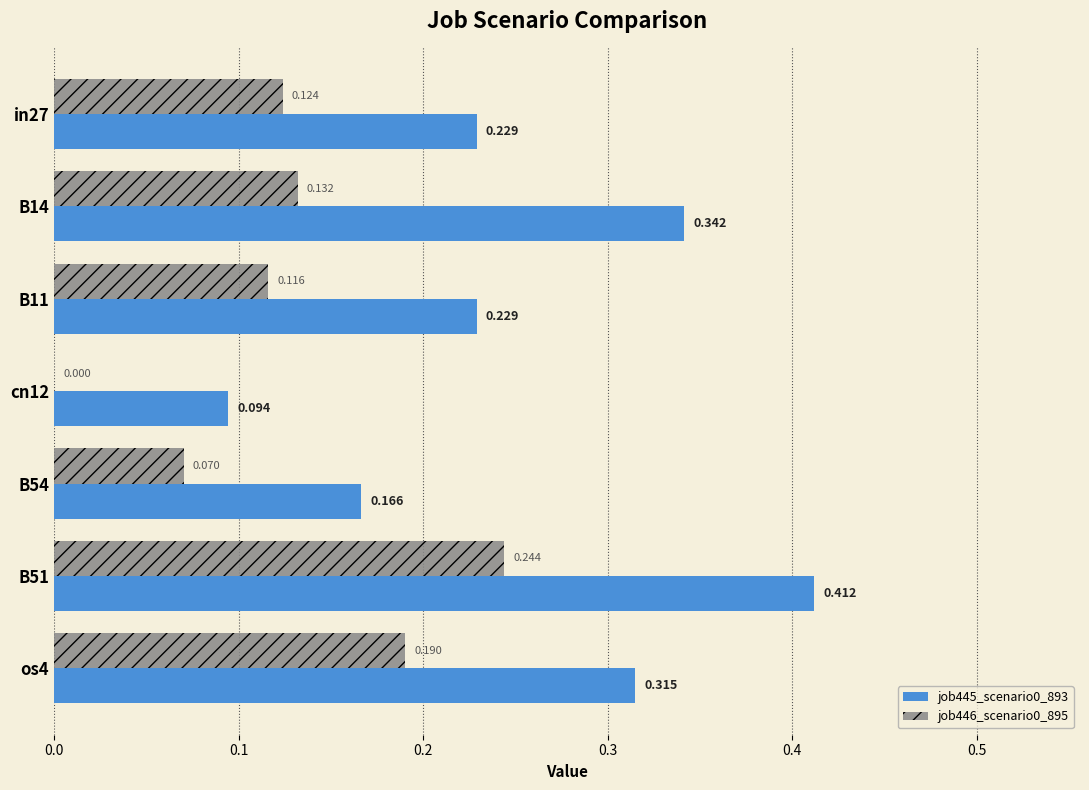

Is the value of job446_scenario0_895 at cn12 greater than the value of job445_scenario0_893 at cn12?

No